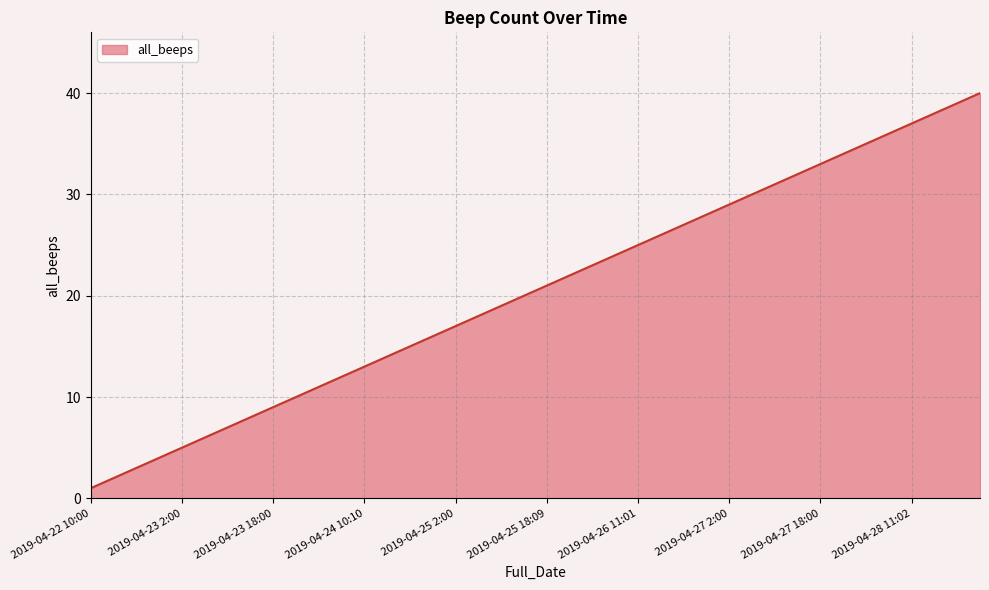

What is the difference between the maximum and minimum values?

39